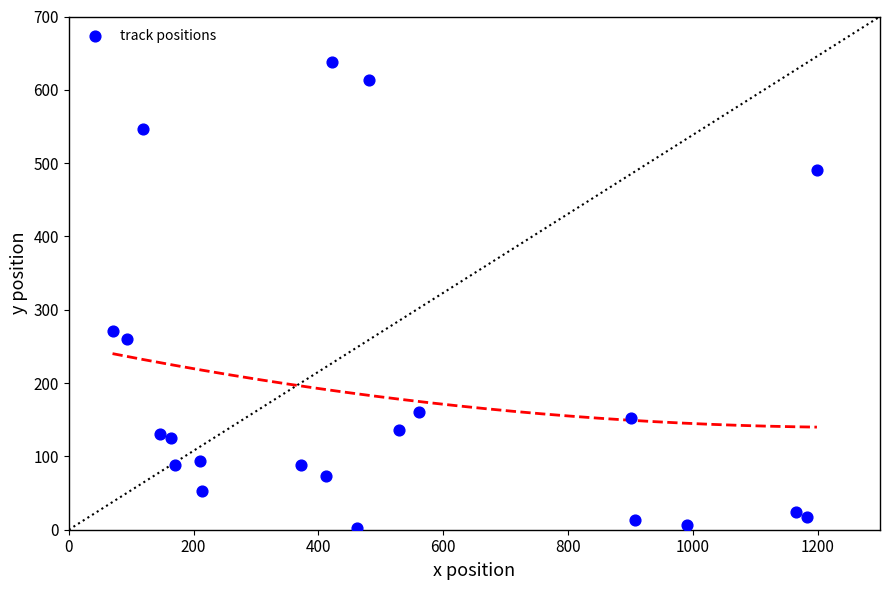

What is the range of Y values (max minus min)?

635.8